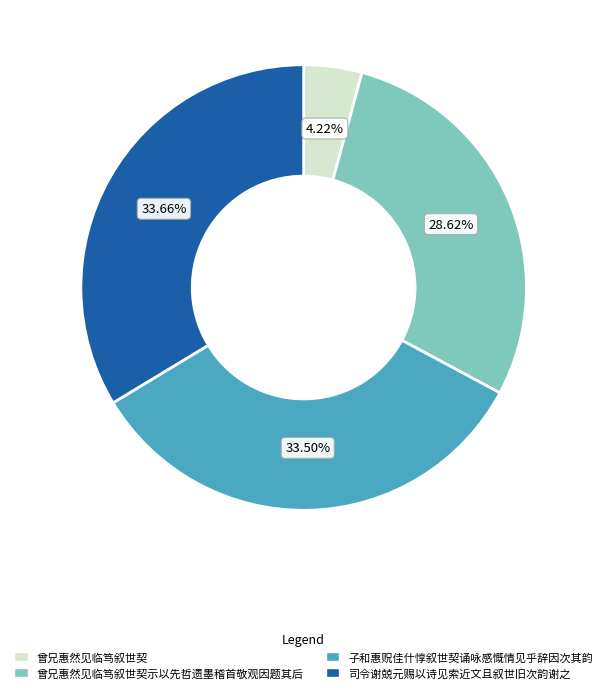

To the nearest percent, what portion does 司令谢兢元赐以诗见索近文且叙世旧次韵谢之 represent?

34%